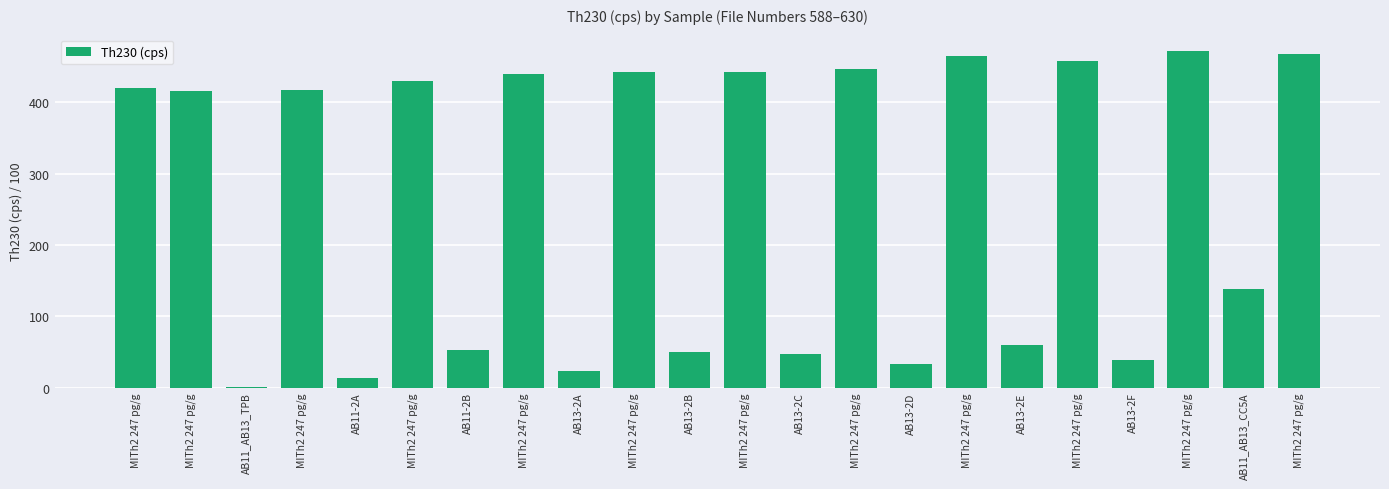

What is the sum of all values?

5774.8